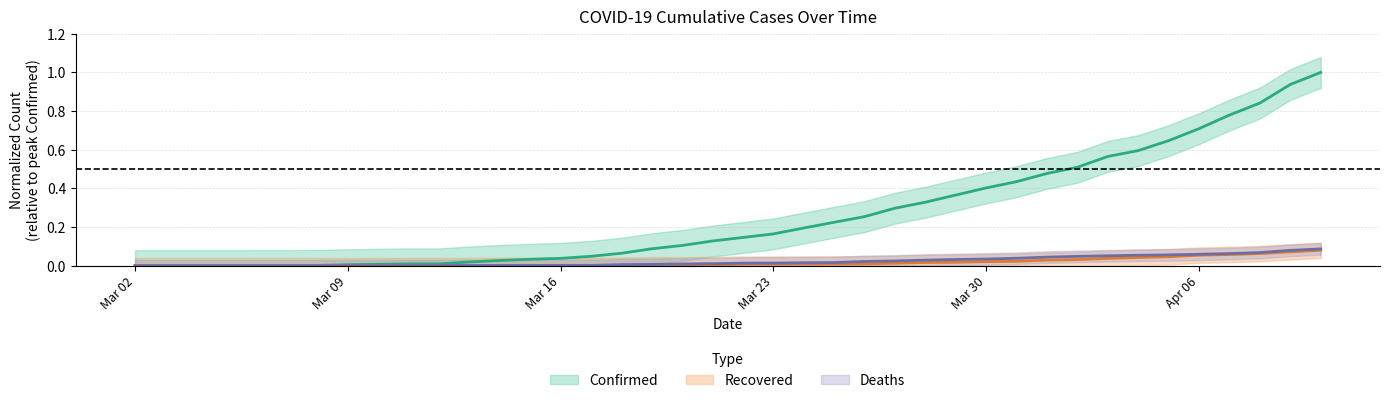

List the series in order of their peak value, lowest first.

Recovered, Deaths, Confirmed